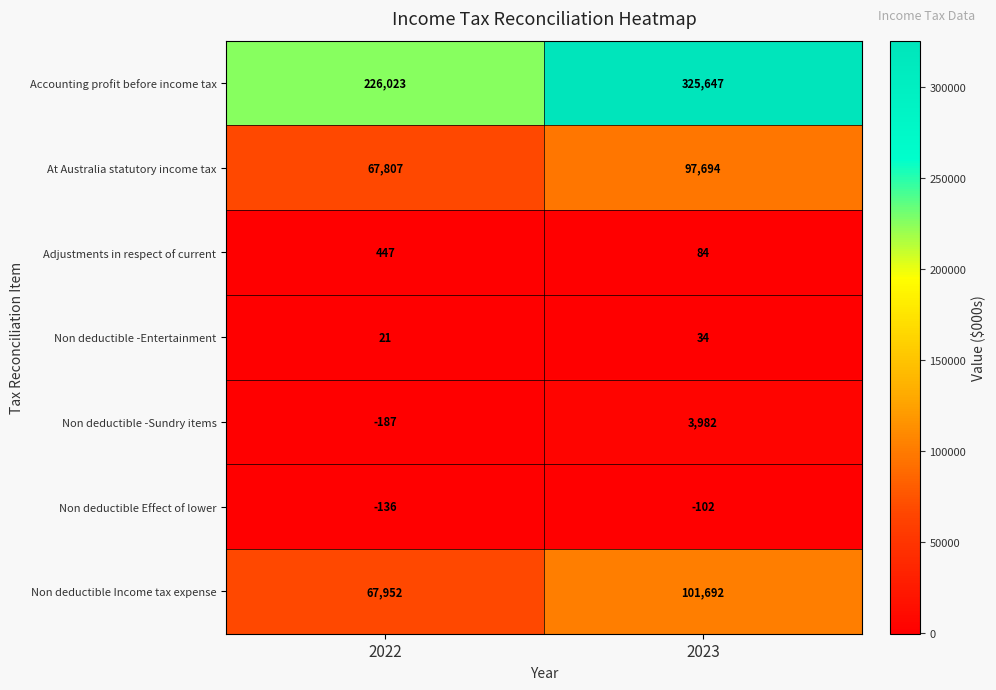

How many values in the Non deductible Income tax expense series are below 101692?

1